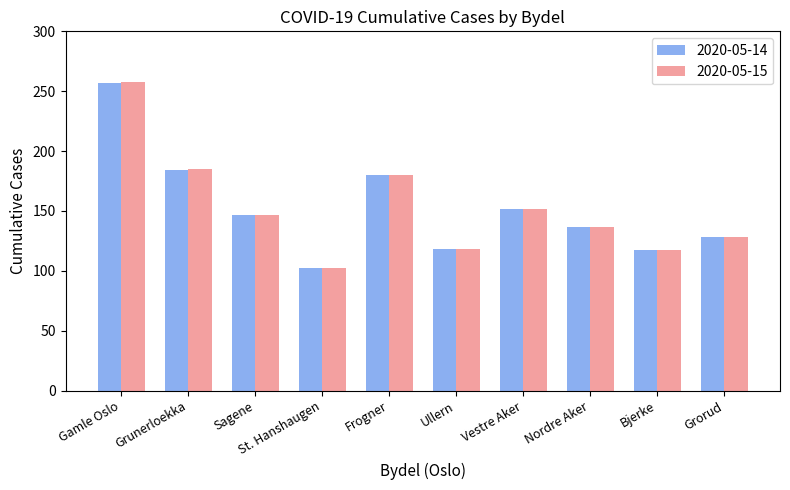

What is the label of the 2nd bar from the right?

Bjerke